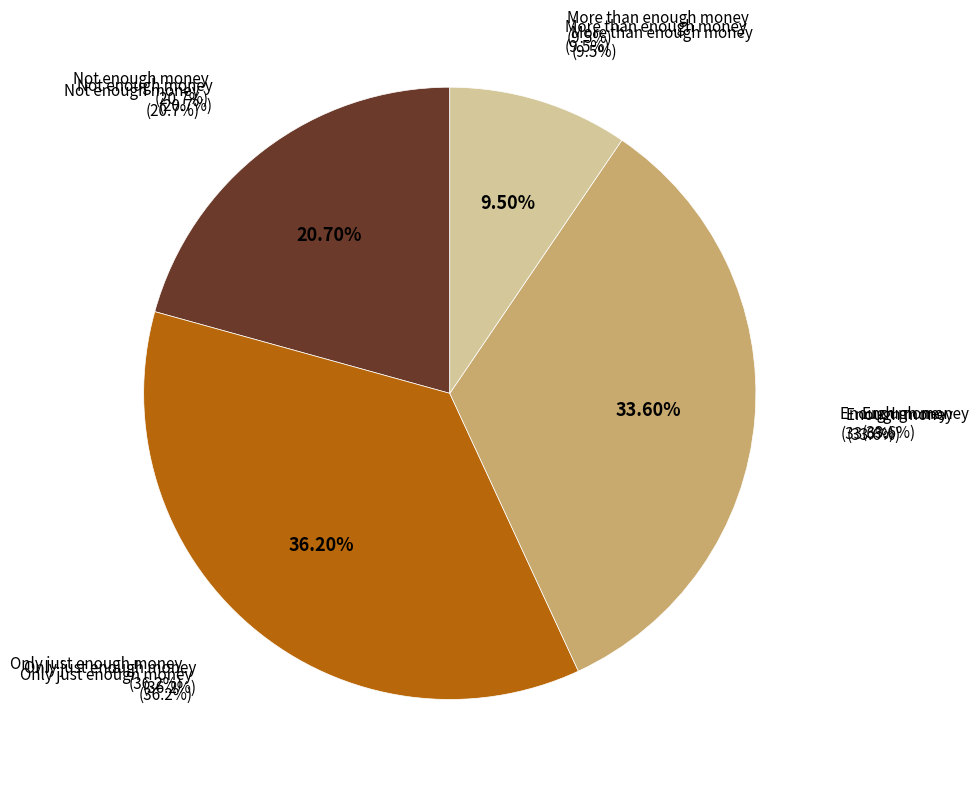

What is the change in value from Not enough money to Only just enough money?

+15.5